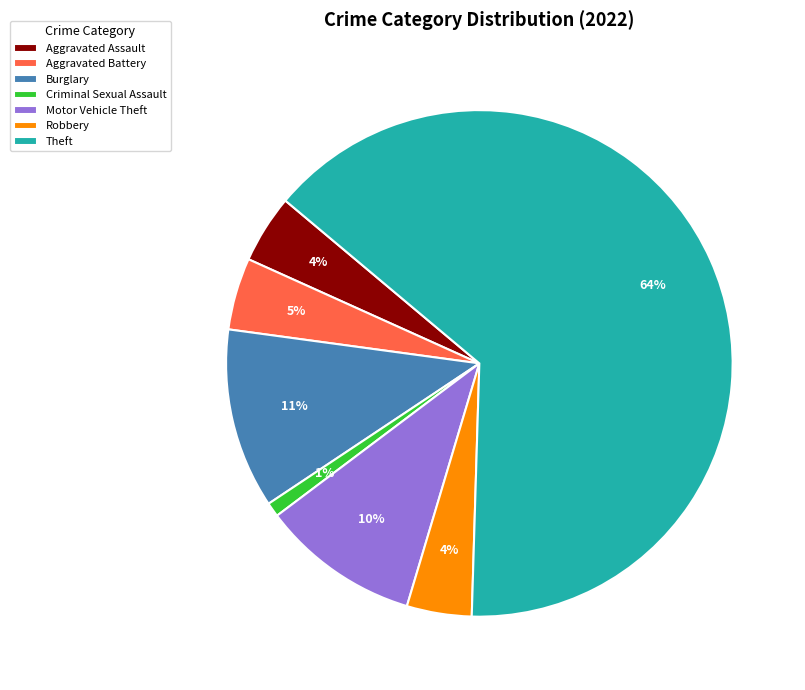

What percentage is the Burglary slice, to the nearest percent?

11%